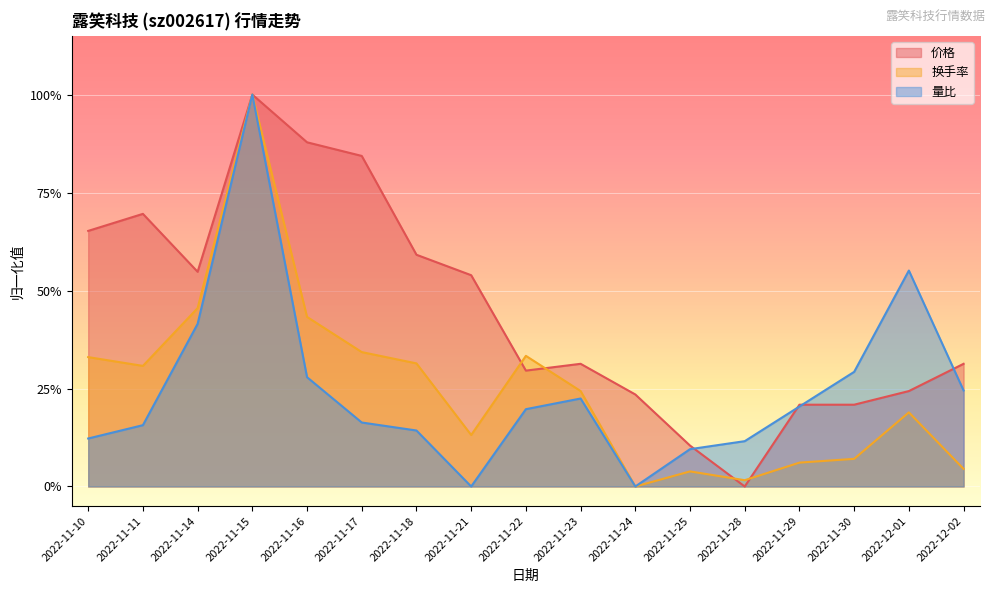

True or false: 价格 and 量比 intersect in this chart.

True